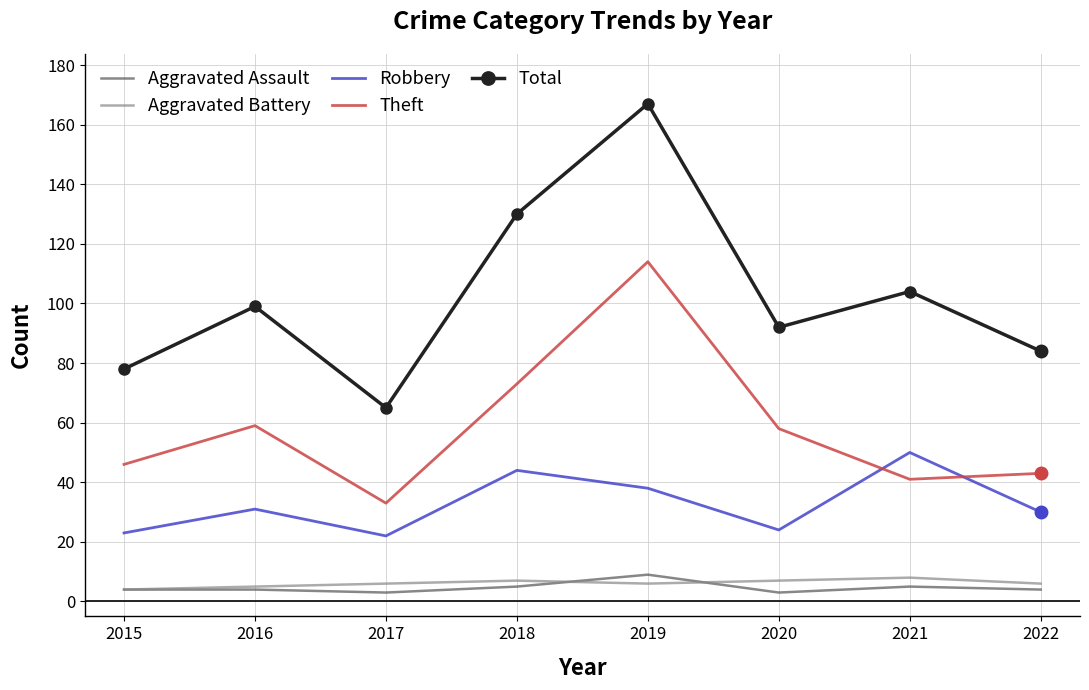

True or false: Aggravated Assault and Robbery cross at least once.

False